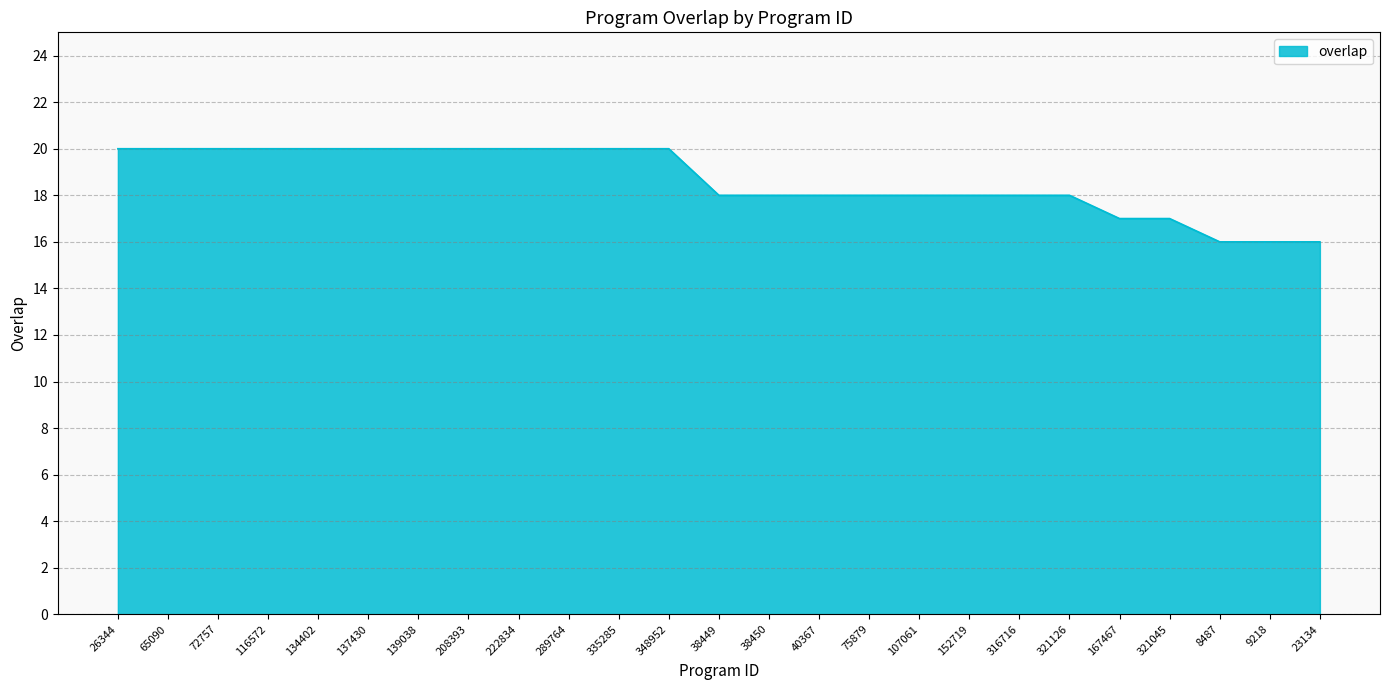

What position from the left is 348952?

12